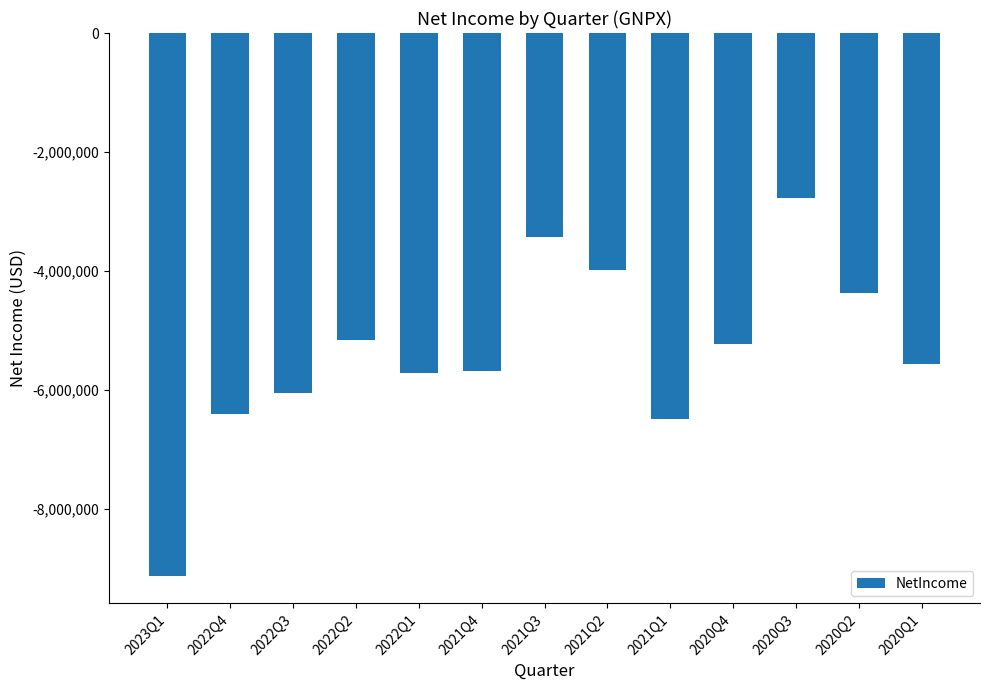

Reading left to right, list all the values displayed in this chart.

-9134303	-6405741	-6054900	-5163582	-5721605	-5681928	-3437865	-3986118	-6489713	-5228314	-2774943	-4373293	-5566220